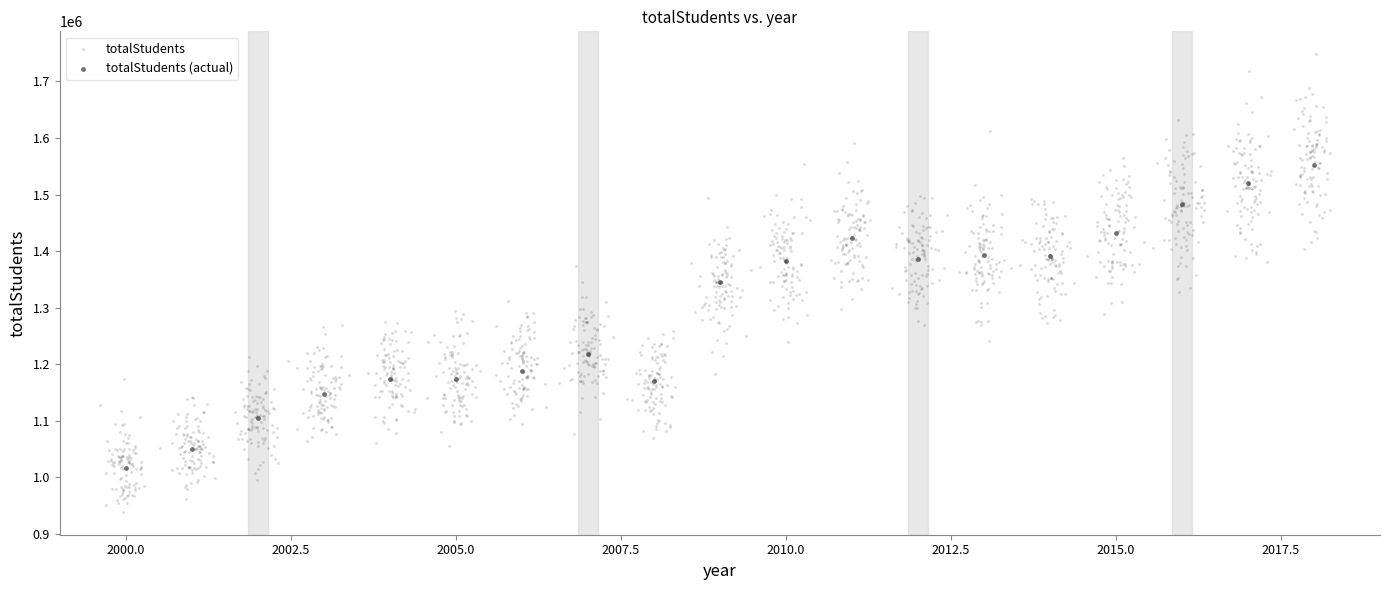

Which series reaches the maximum Y coordinate?

totalStudents